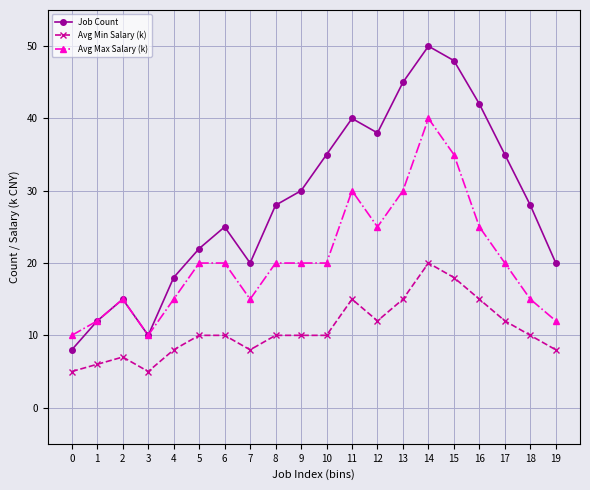

What is the difference between the maximum and minimum values in the Avg Max Salary (k) series?

30